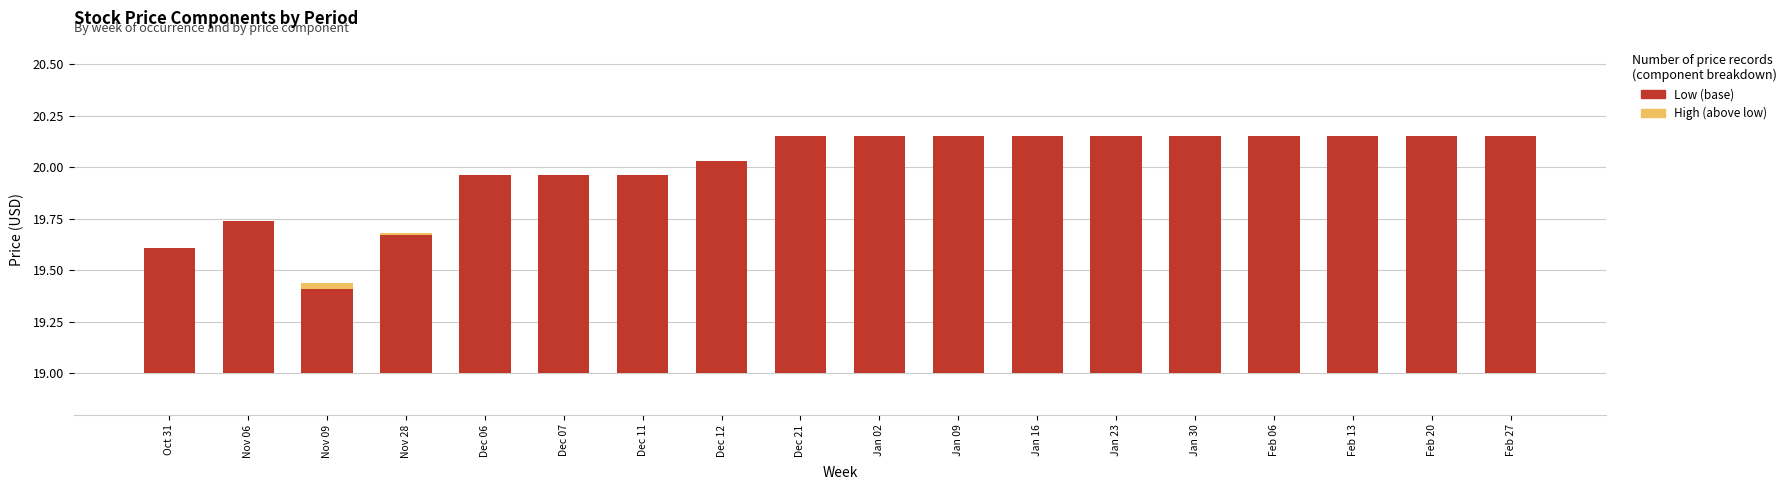

What is the label of the 10th bar from the left?

Jan 02